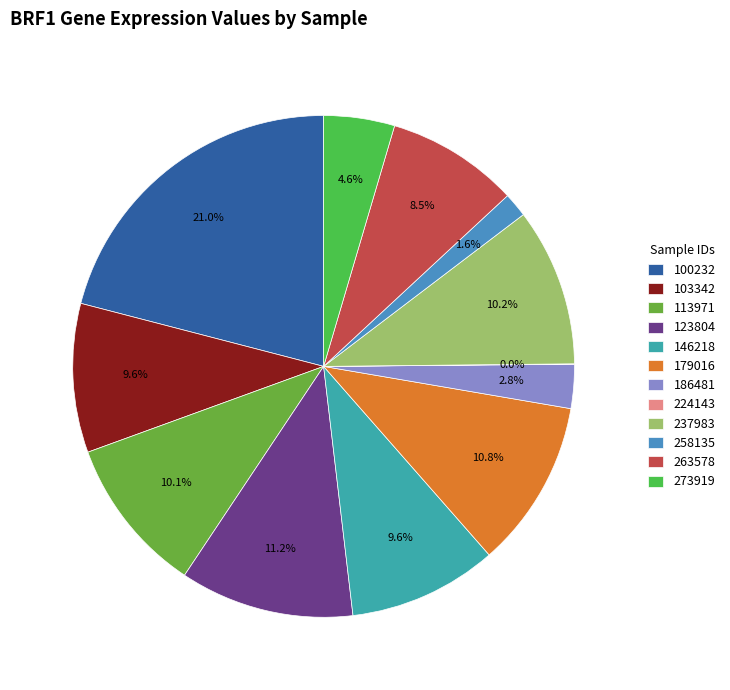

Which category has the biggest portion of the pie?

100232